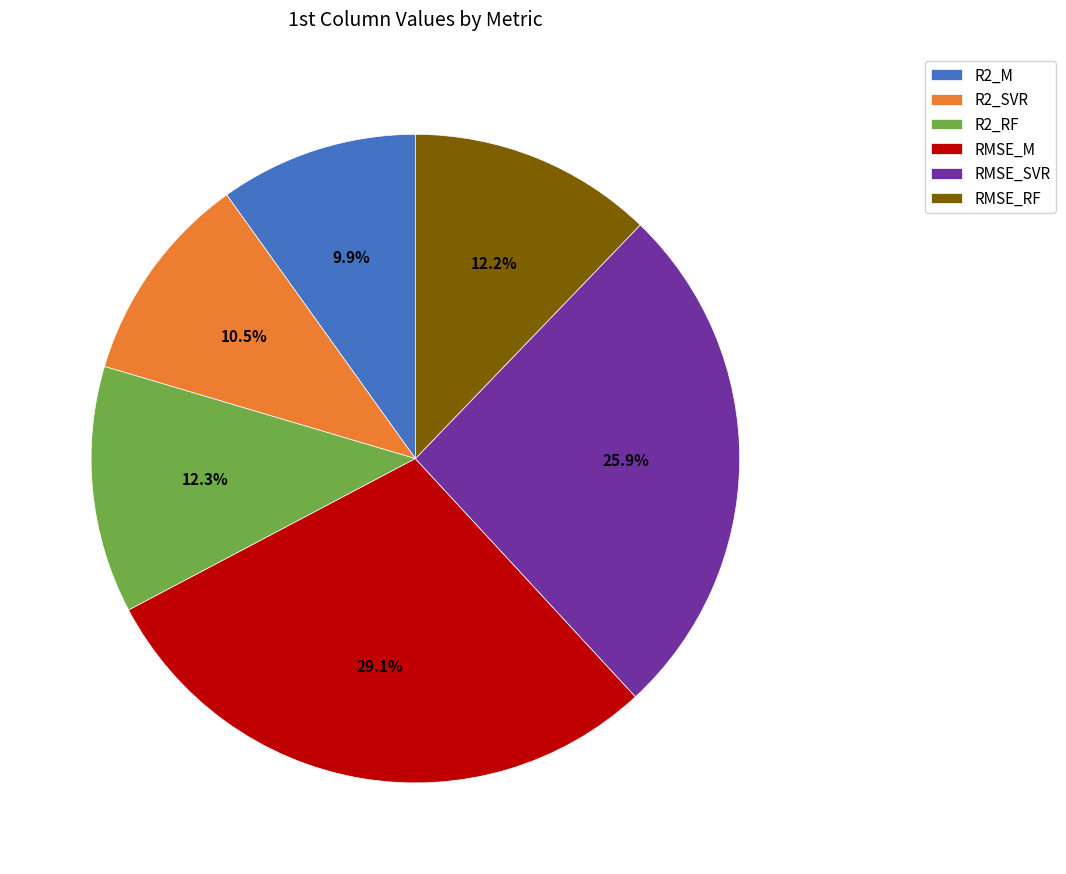

To the nearest percent, what is the combined percentage of RMSE_RF and R2_M?

22%